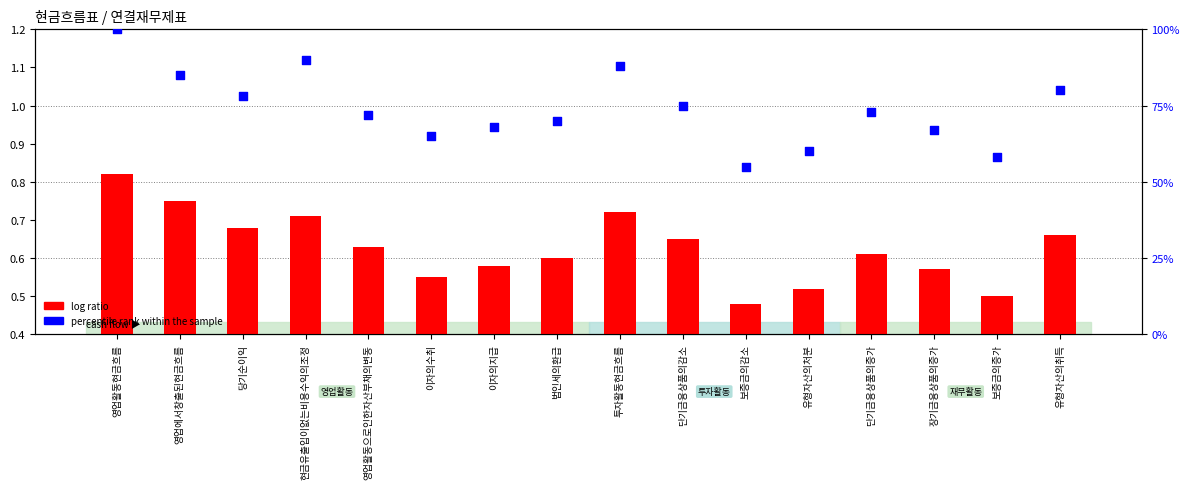

What is the total value across all series at 단기금융상품의감소?

1.4